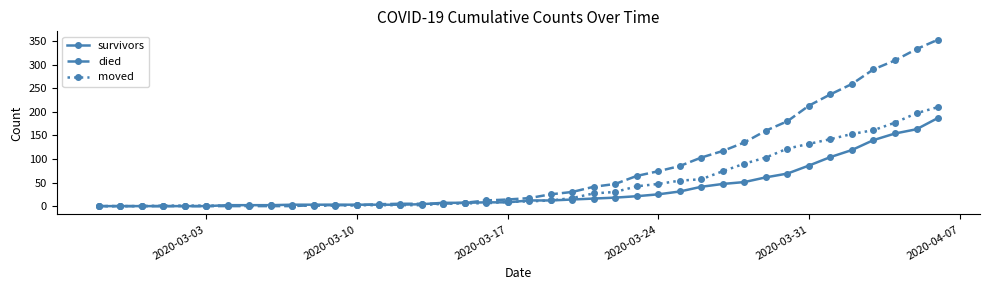

Does the chart have visible grid lines?

No